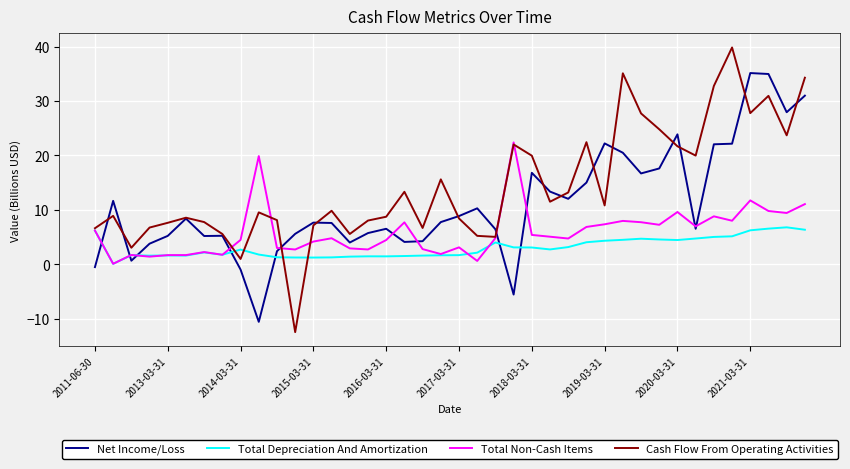

Which series has the widest spread of values?

Cash Flow From Operating Activities